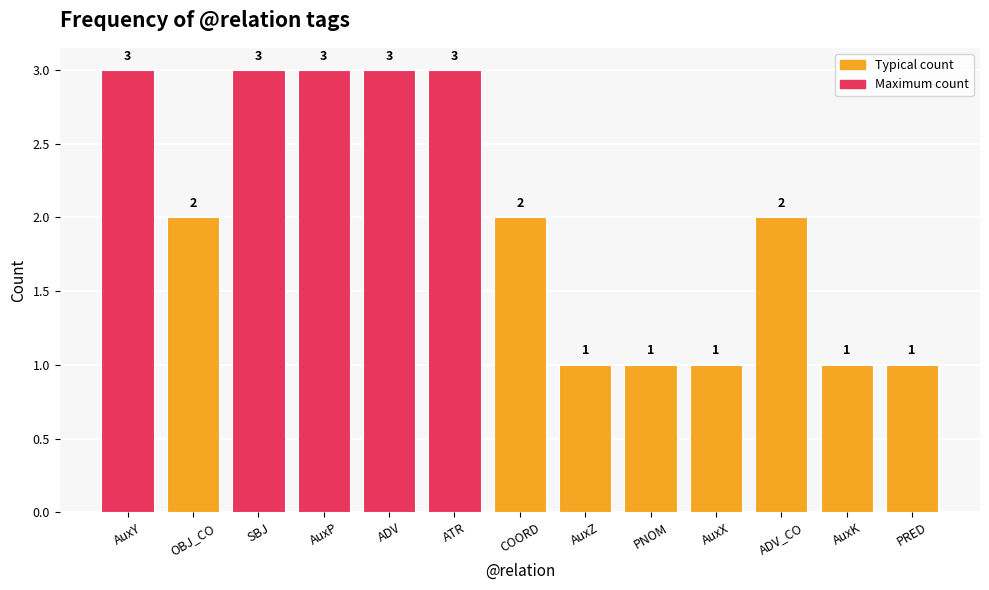

What is the maximum value shown in the chart?

3